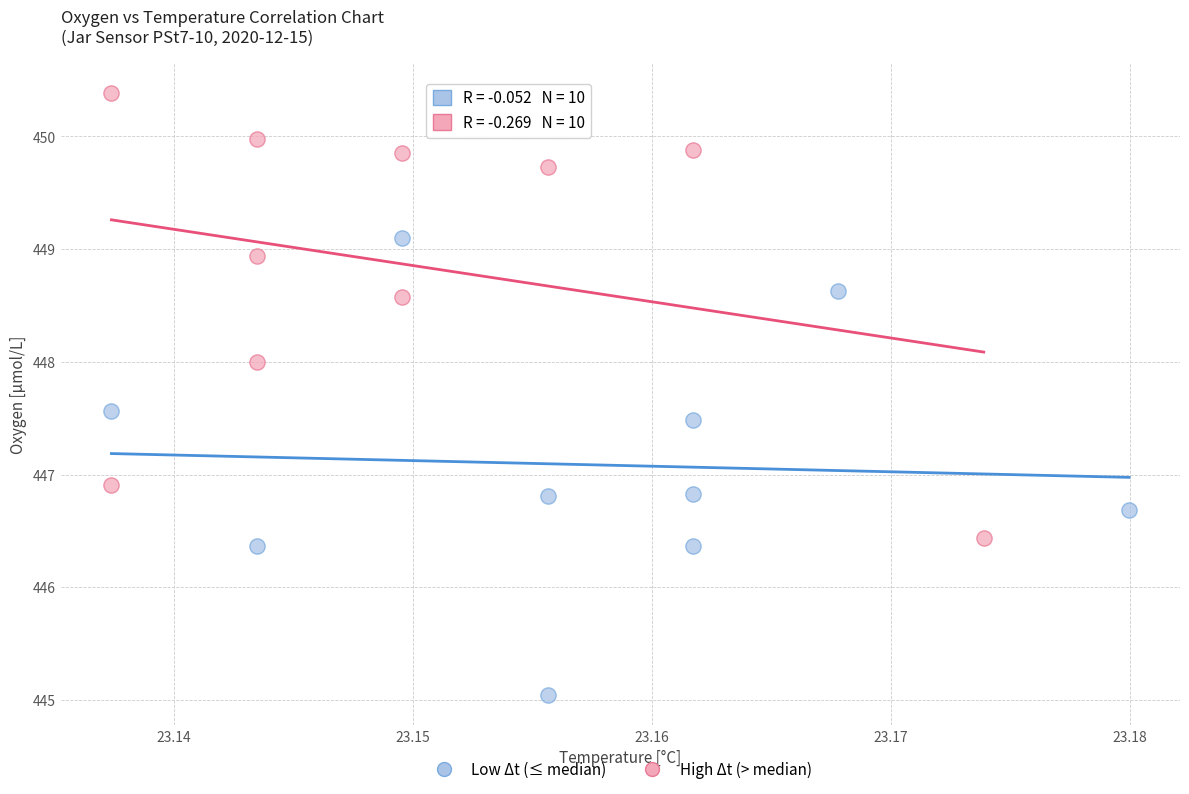

Which series reaches the maximum Y coordinate?

High Δt (> median)